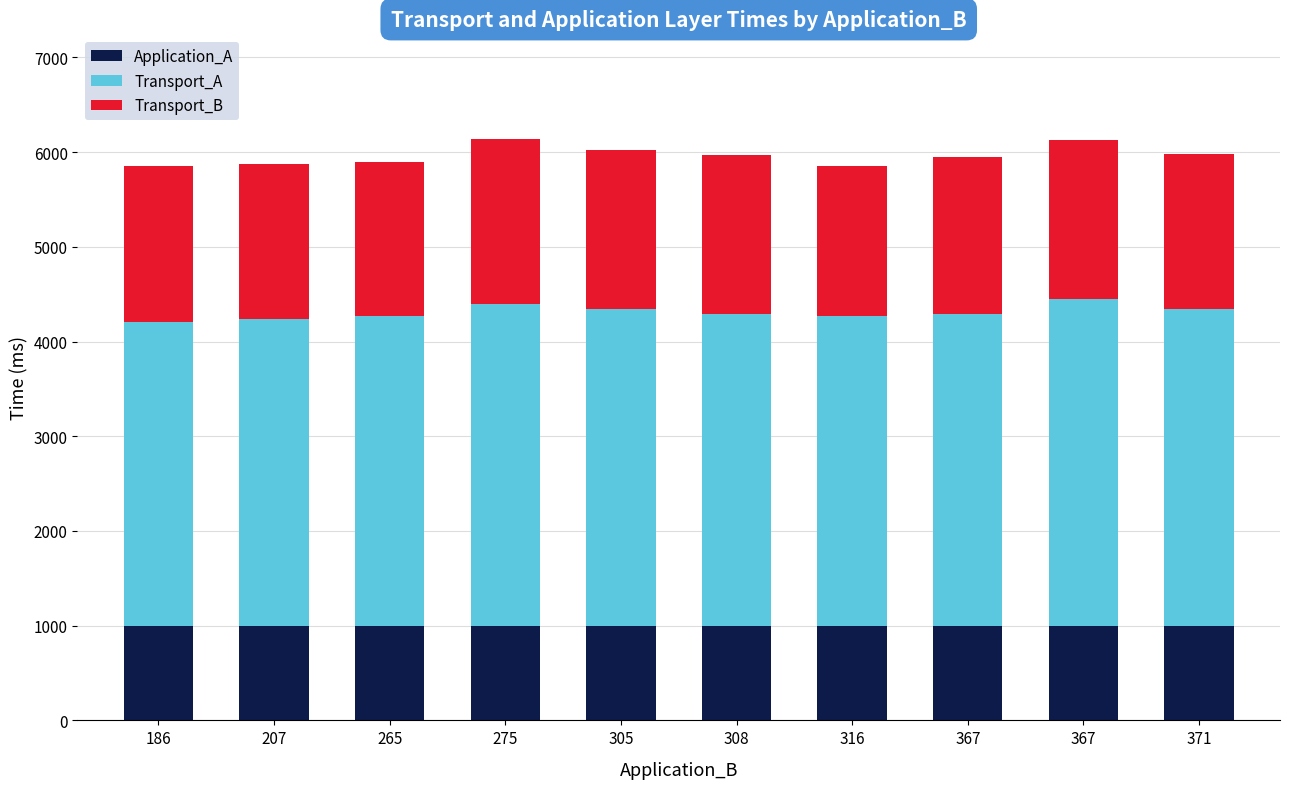

Is it true that Transport_B equals 2281 at 308?

False